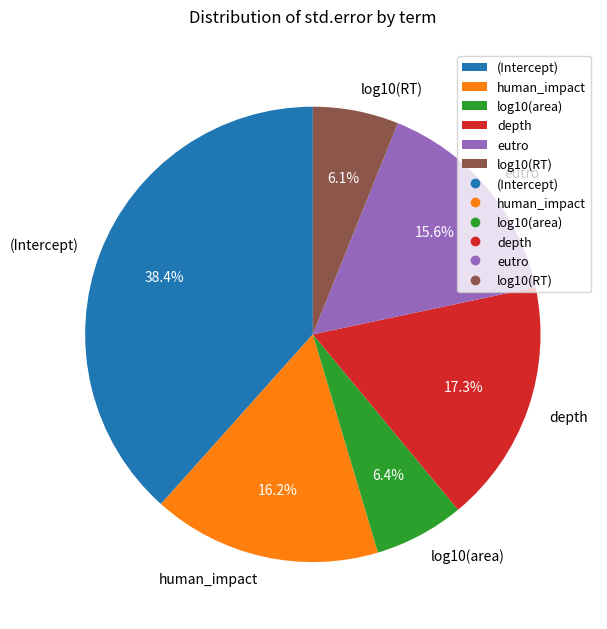

Between eutro and (Intercept), which is larger?

(Intercept)